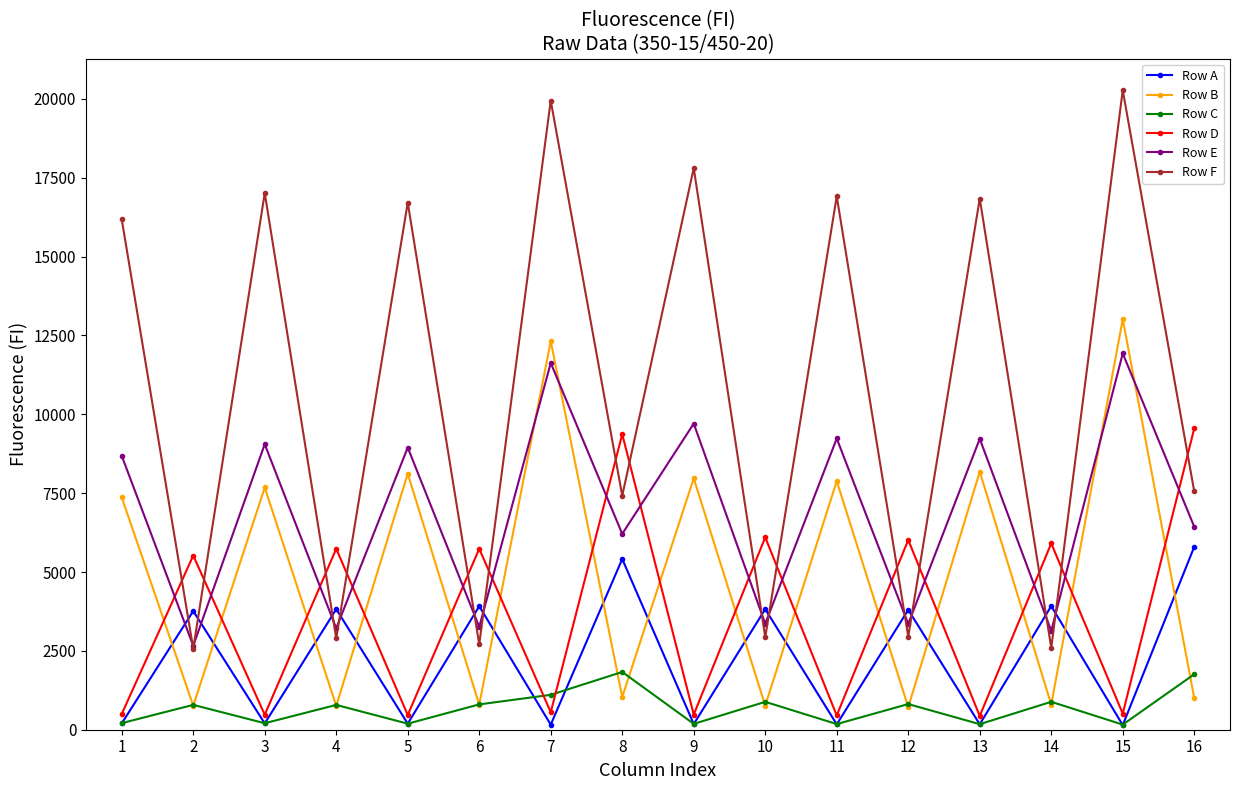

How many data points does each series have?

16